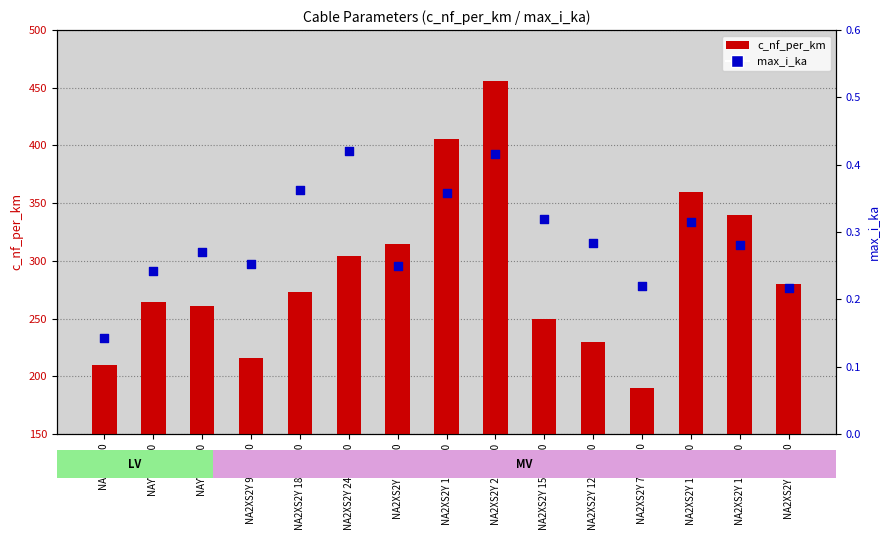

What are all the series names shown in the legend?

c_nf_per_km, max_i_ka